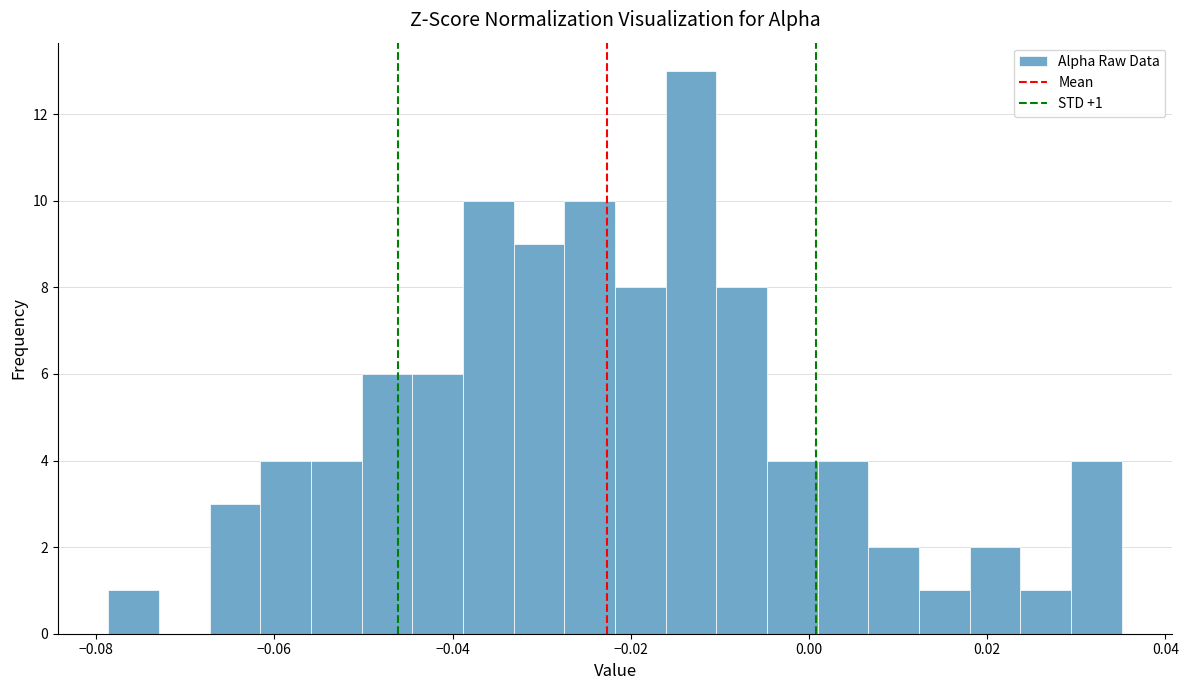

Around what value on the x-axis is the tallest bar? Give the approximate position of its centre, as read against the axis.

-0.014